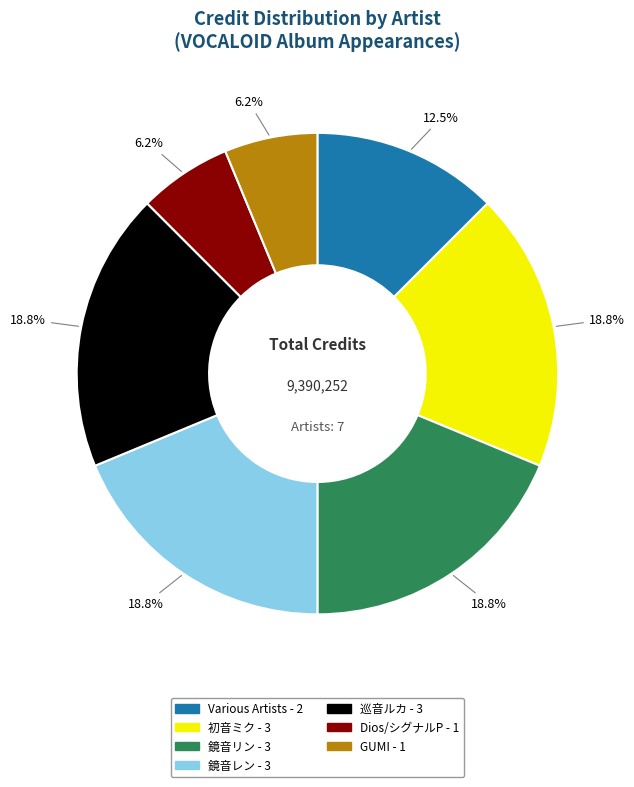

What percentage is the 鏡音レン slice, to the nearest percent?

19%